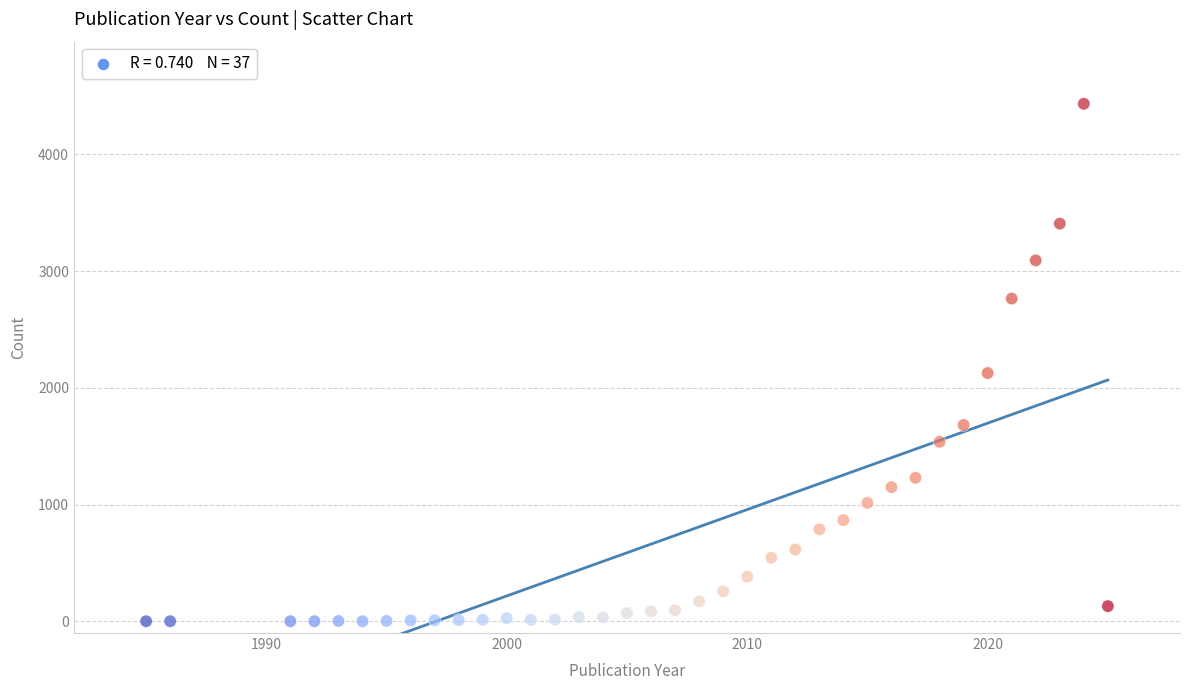

What is the range of Y values (max minus min)?

4431